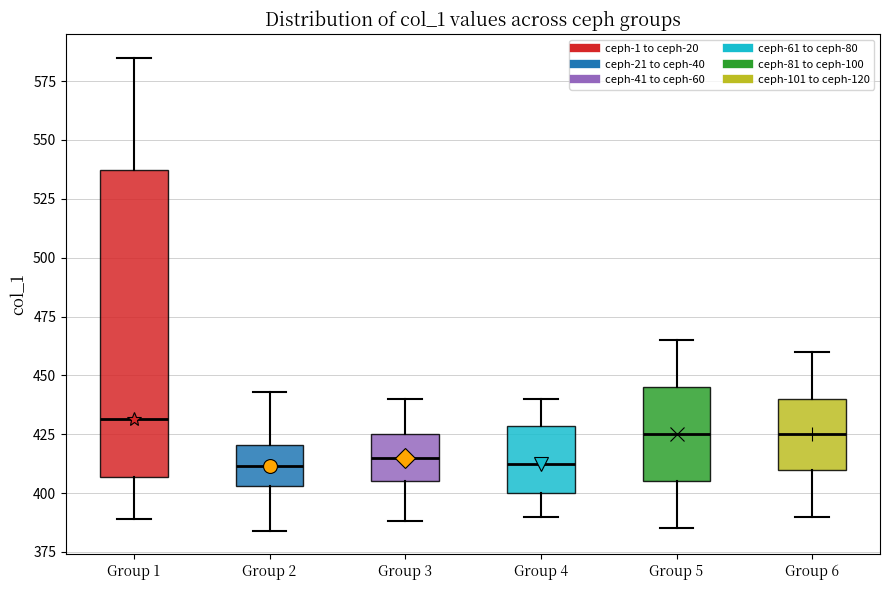

Reading left to right, read every box against the y-axis: the position of its median line, the range the box covers, and the ends of its whiskers. The values are not printed on the chart, so give them approximately, as read against the axis.

Group 1: median 430, box 405 to 535, whiskers 390 to 585
Group 2: median 410, box 405 to 420, whiskers 385 to 445
Group 3: median 415, box 405 to 425, whiskers 390 to 440
Group 4: median 415, box 400 to 430, whiskers 390 to 440
Group 5: median 425, box 405 to 445, whiskers 385 to 465
Group 6: median 425, box 410 to 440, whiskers 390 to 460